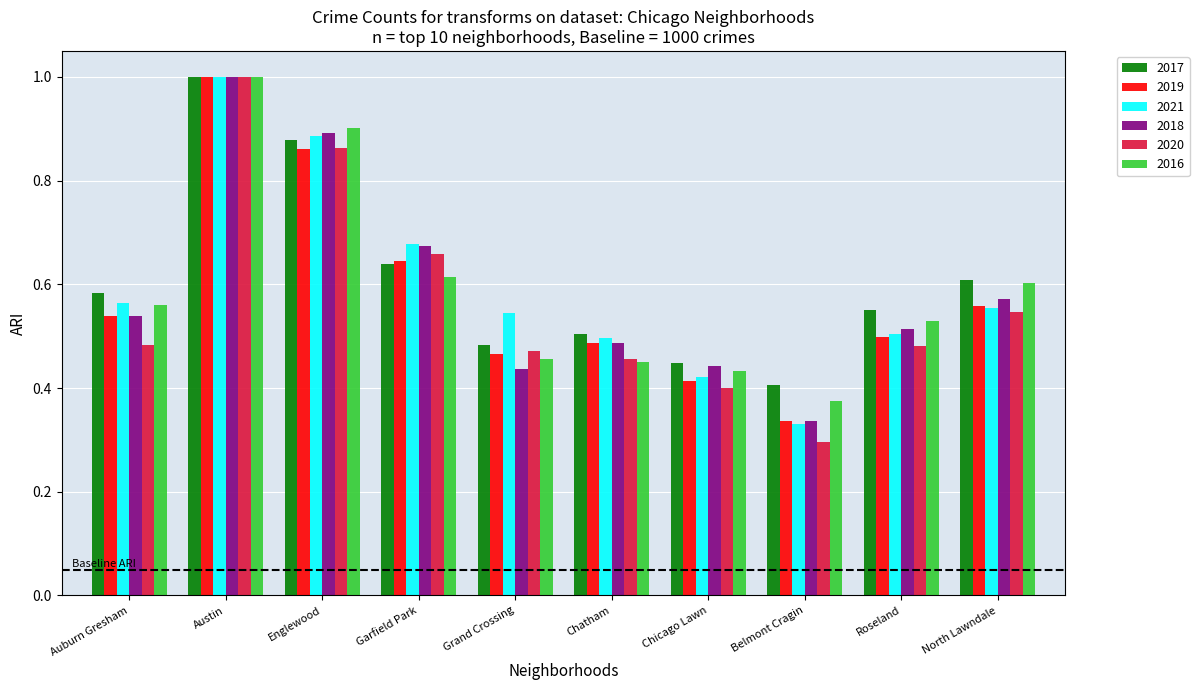

At which label is 2020 closest to 0?

Belmont Cragin